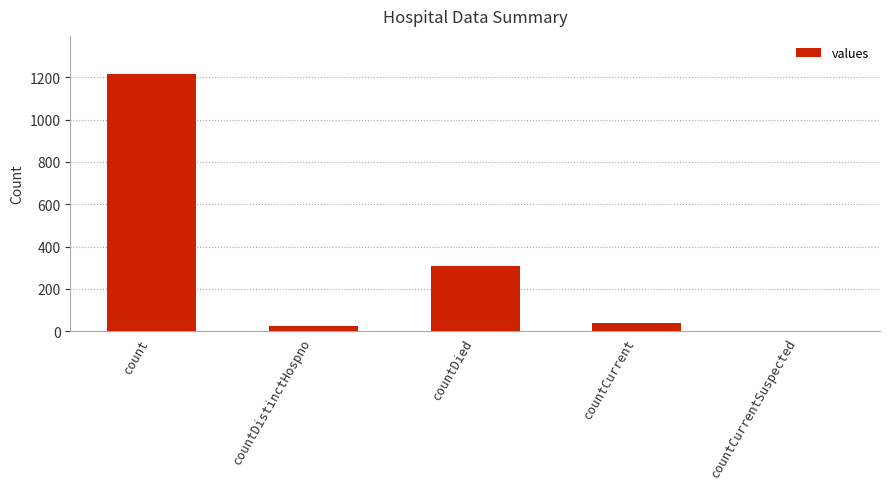

Read the value at count.

1213